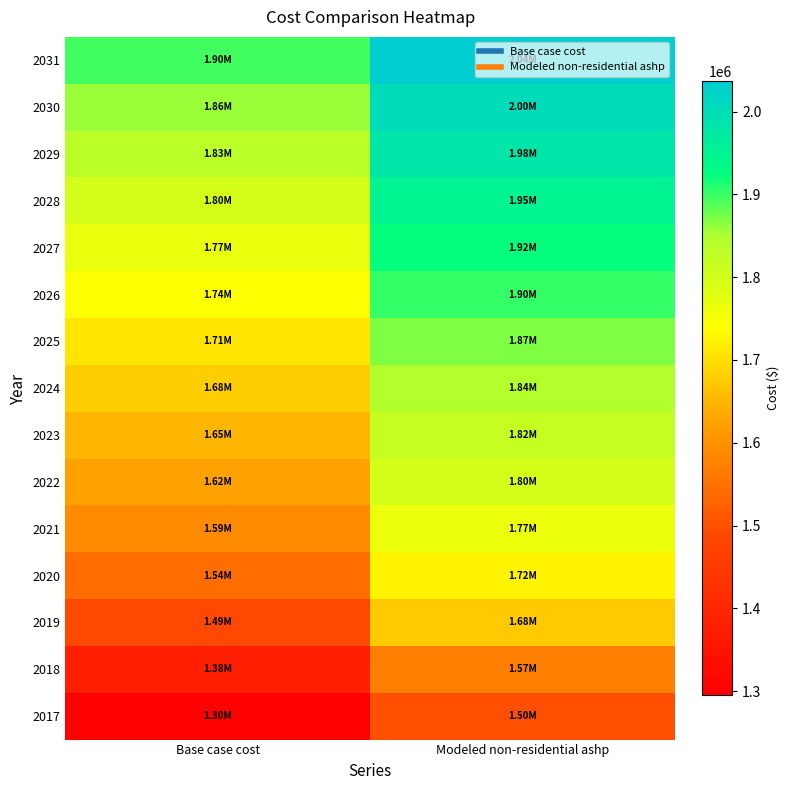

Count the number of categories in the chart.

2